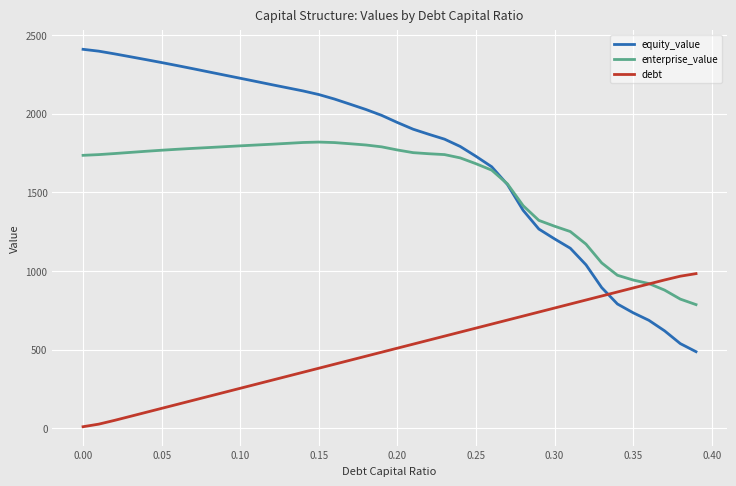

Which series has the largest range (max minus min)?

equity_value